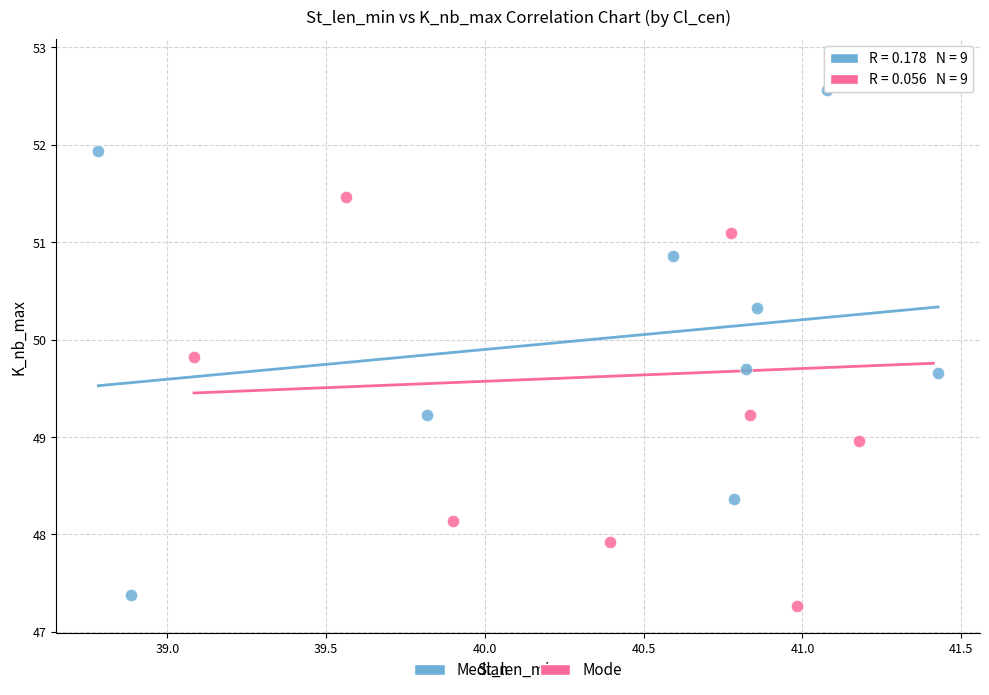

Which series has the widest spread of Y values?

Mode